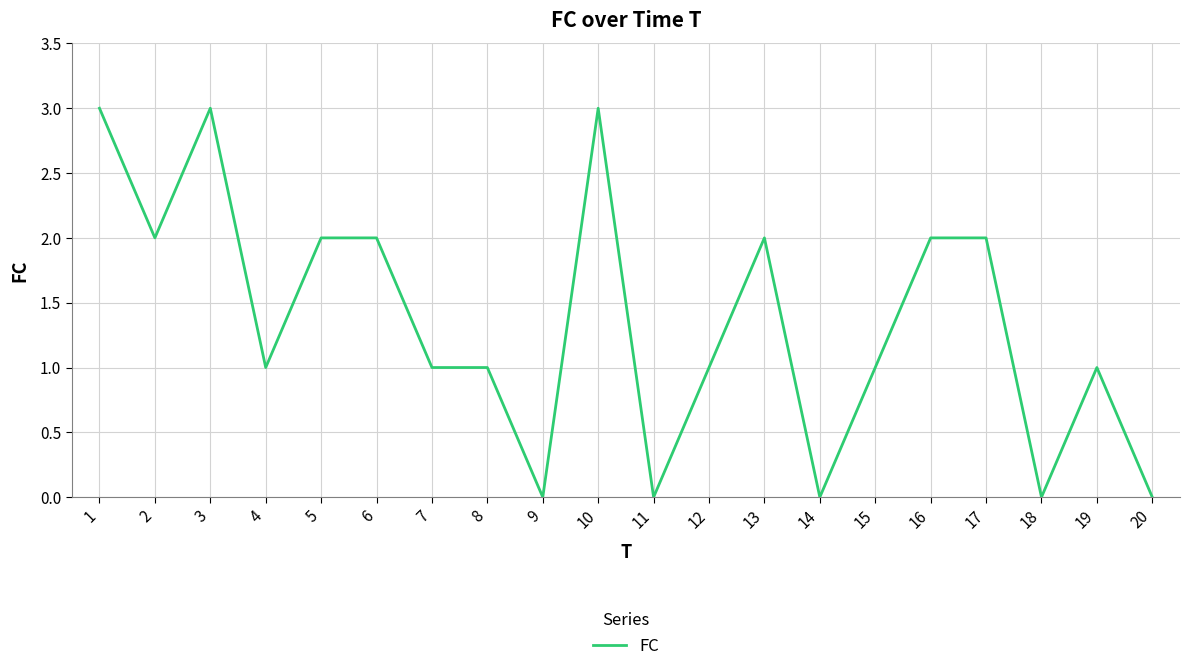

What is the greatest value displayed?

3